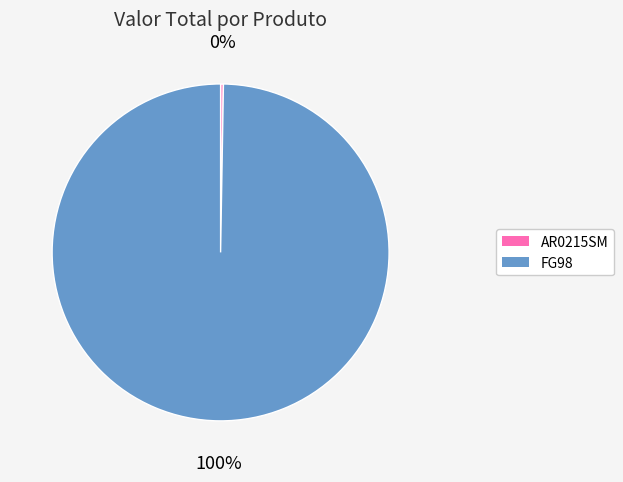

Is there a majority slice in this chart?

Yes